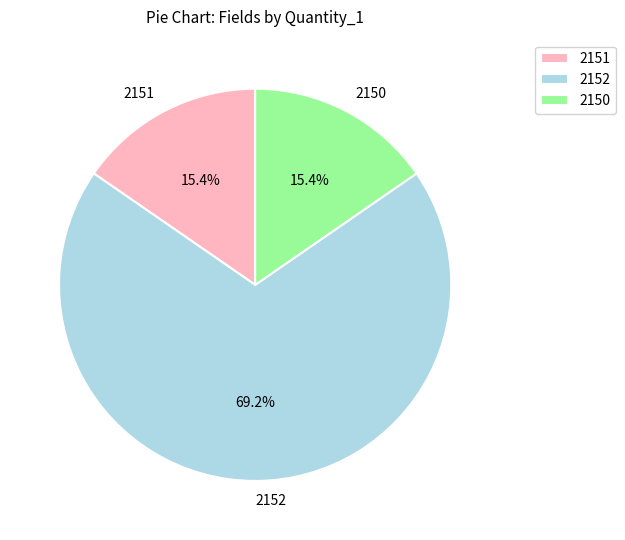

Which slice is the largest?

2152